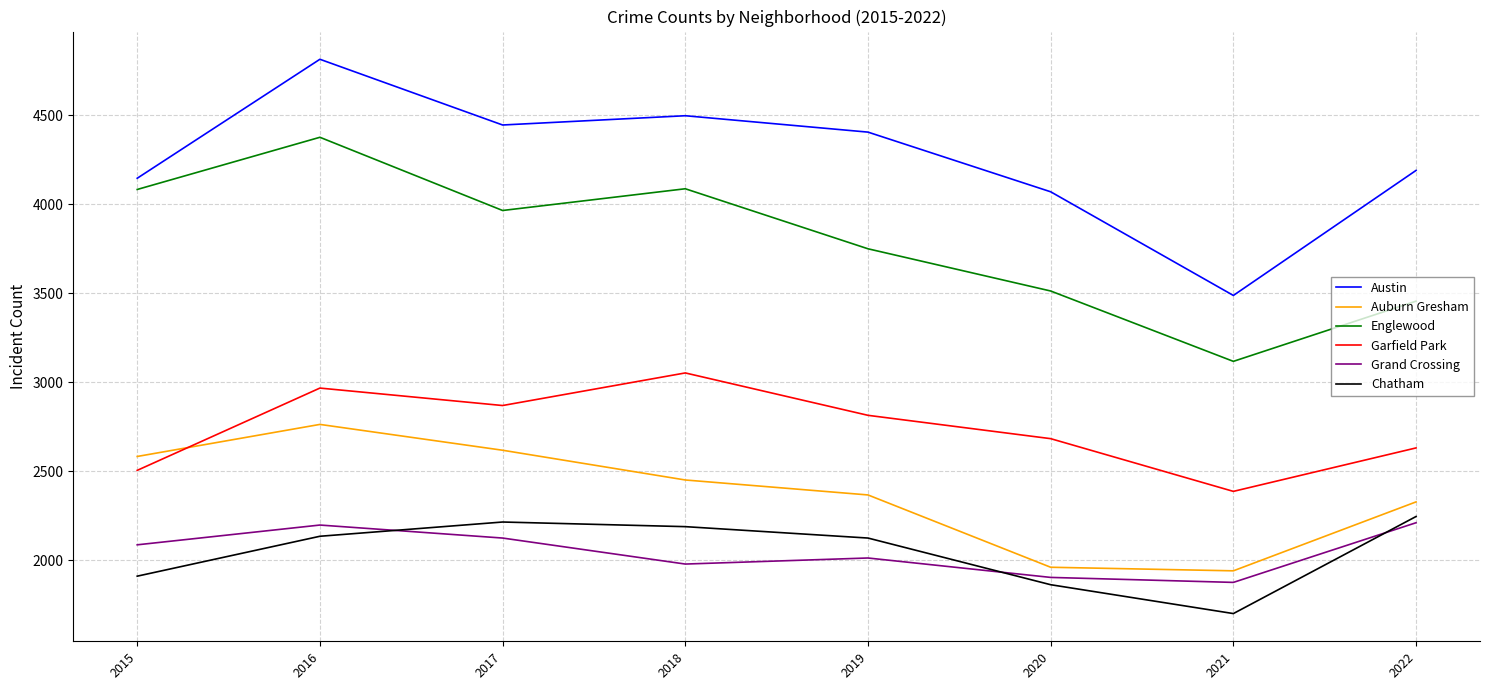

Does the chart have visible grid lines?

Yes